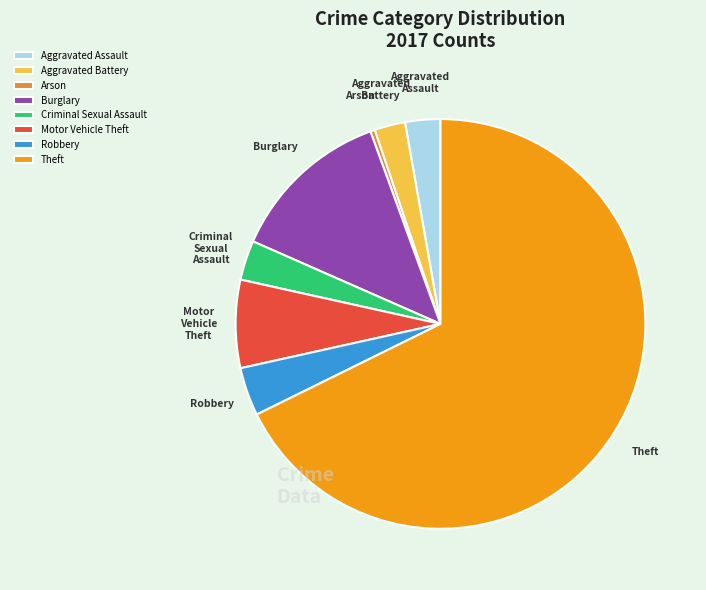

Is it true that Theft is 75% of the pie?

False